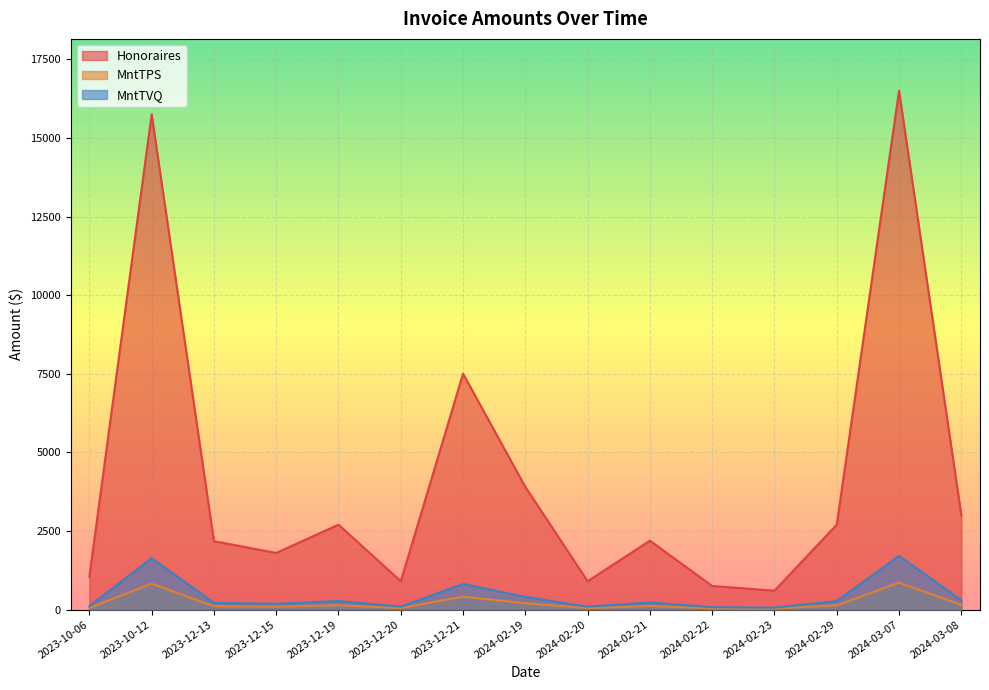

Reading left to right, what are all the values shown in this chart?

Honoraires: 1050.0	15750.0	2175.0	1800.0	2700.0	900.0	7500.0	3900.0	900.0	2190.0	750.0	600.0	2700.0	16500.0	3000.0
MntTPS: 52.5	820.8	105.9	91.8	135.3	46.2	408.3	202.5	45.3	112.2	37.5	30.4	135.3	855.0	150.0
MntTVQ: 104.7	1637.5	211.3	183.2	269.9	92.3	814.6	404.0	90.4	223.8	74.8	60.8	269.9	1705.7	299.2